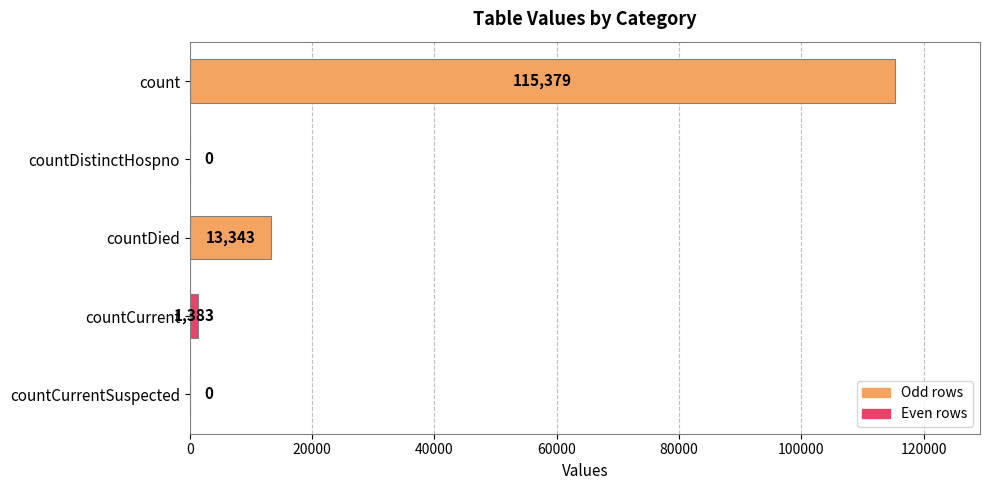

Count the number of data series in this chart.

1